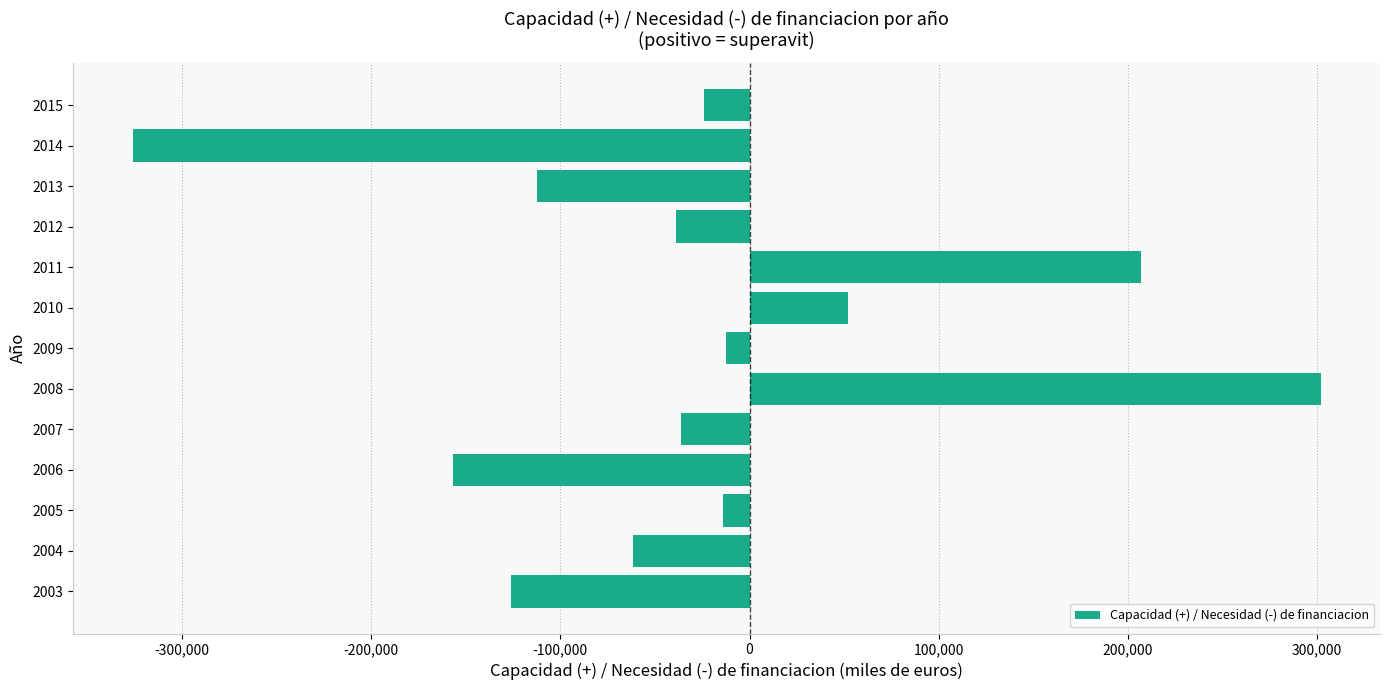

How many negative values are there?

10